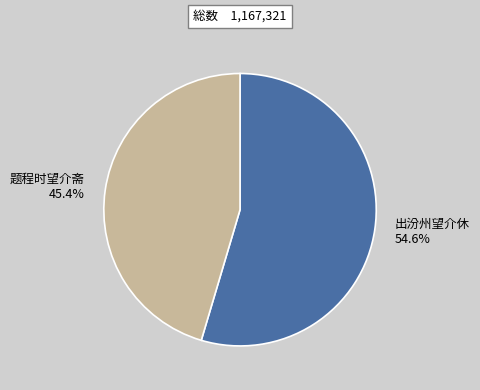

Rank the categories by value from highest to lowest.

出汾州望介休, 题程时望介斋